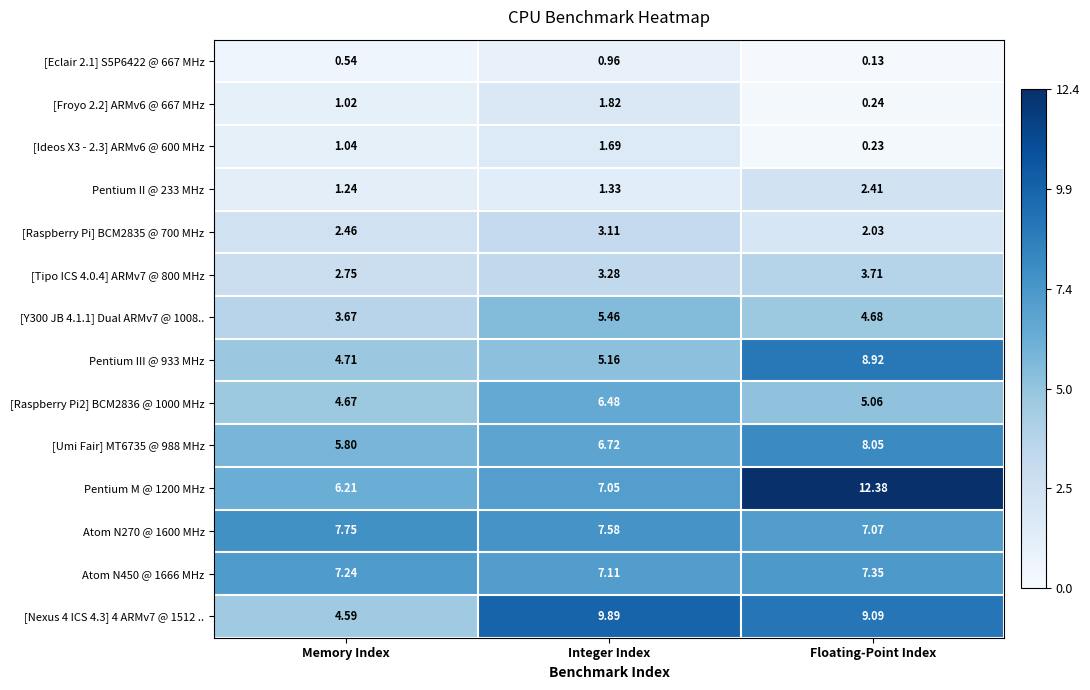

Rank the categories by [Tipo ICS 4.0.4] ARMv7 @ 800 MHz value from highest to lowest.

Floating-Point Index, Integer Index, Memory Index